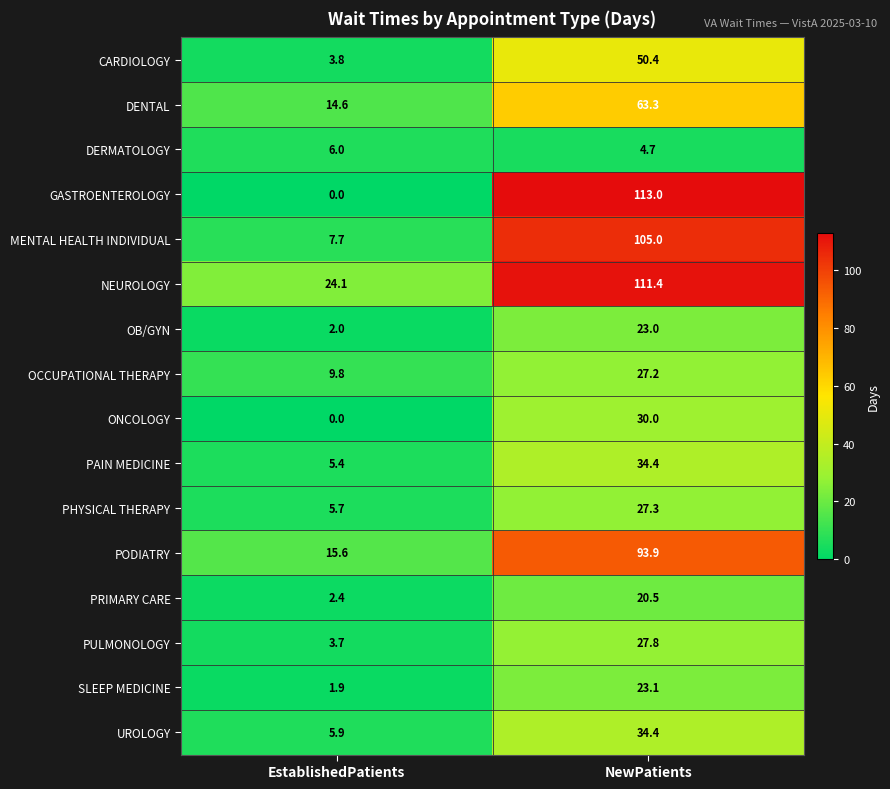

What is the sum of the OB/GYN values at NewPatients and EstablishedPatients?

25.0